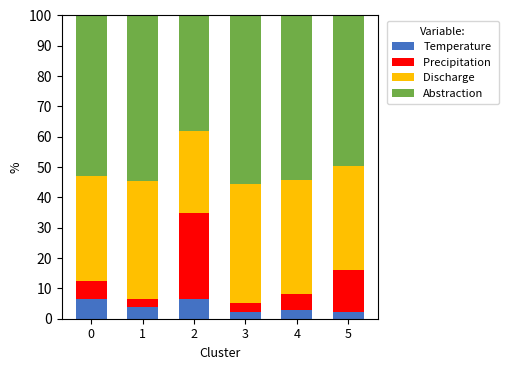

What is the total value across all series at 5?

100.0